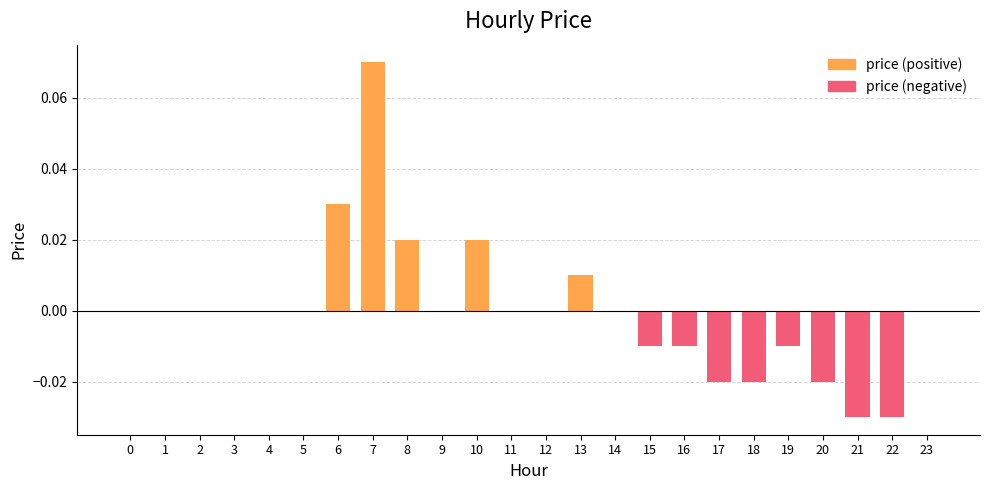

Reading left to right, extract all data points from this chart.

0=0.0	1=0.0	2=0.0	3=0.0	4=0.0	5=0.0	6=0.0	7=0.1	8=0.0	9=0.0	10=0.0	11=0.0	12=0.0	13=0.0	14=0.0	15=-0.0	16=-0.0	17=-0.0	18=-0.0	19=-0.0	20=-0.0	21=-0.0	22=-0.0	23=0.0